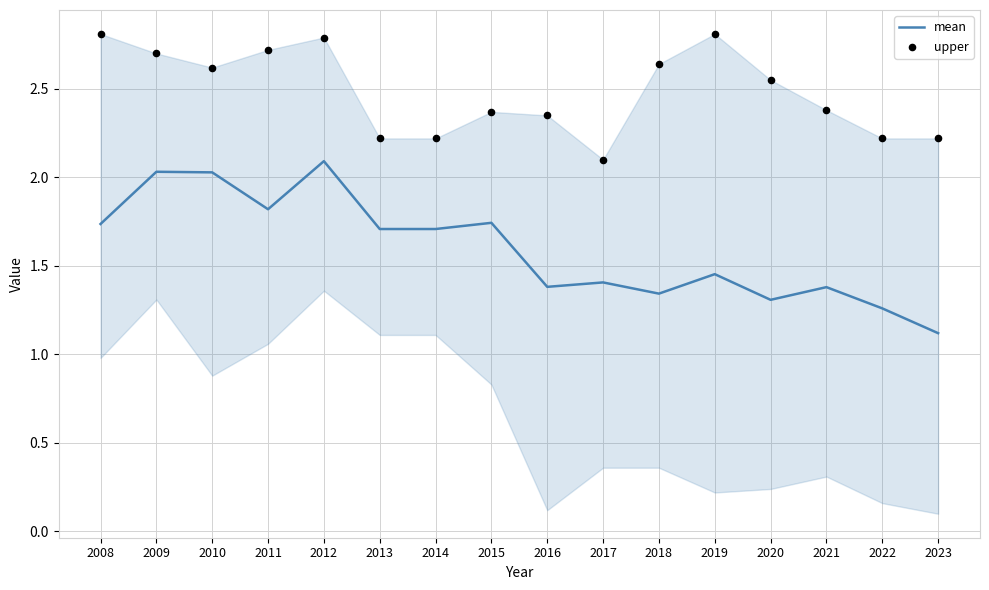

What are all the series names shown in the legend?

mean, upper